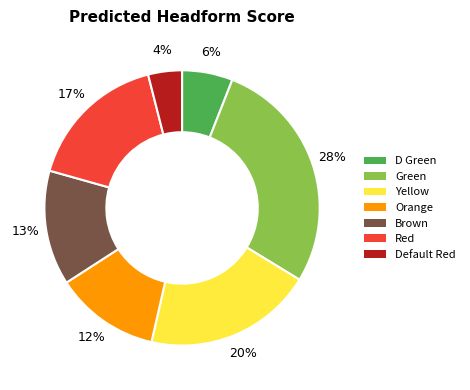

Approximately how many times larger is the value at Default Red compared to D Green?

0.7